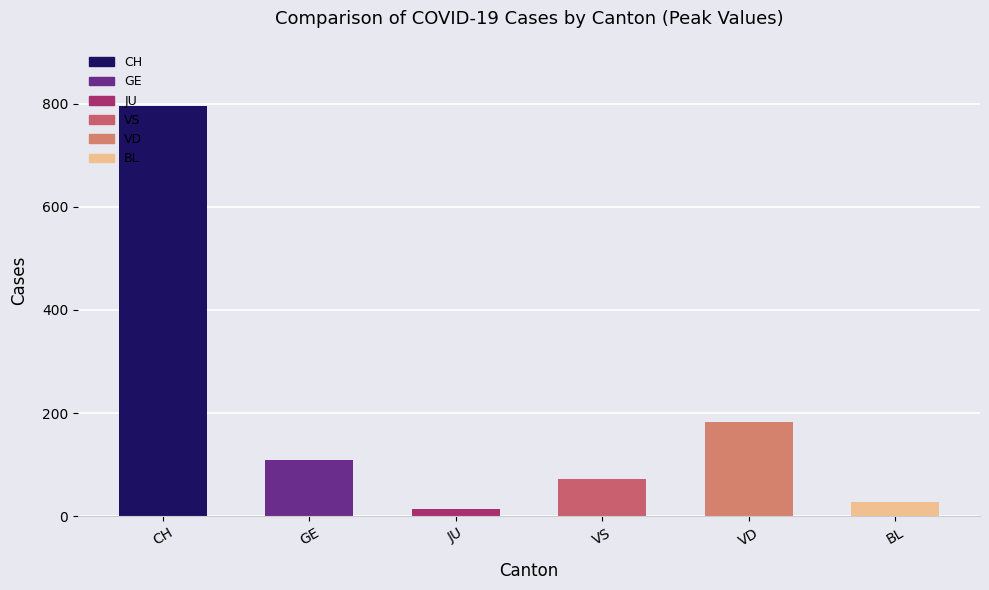

Between CH and VD, which is larger?

CH